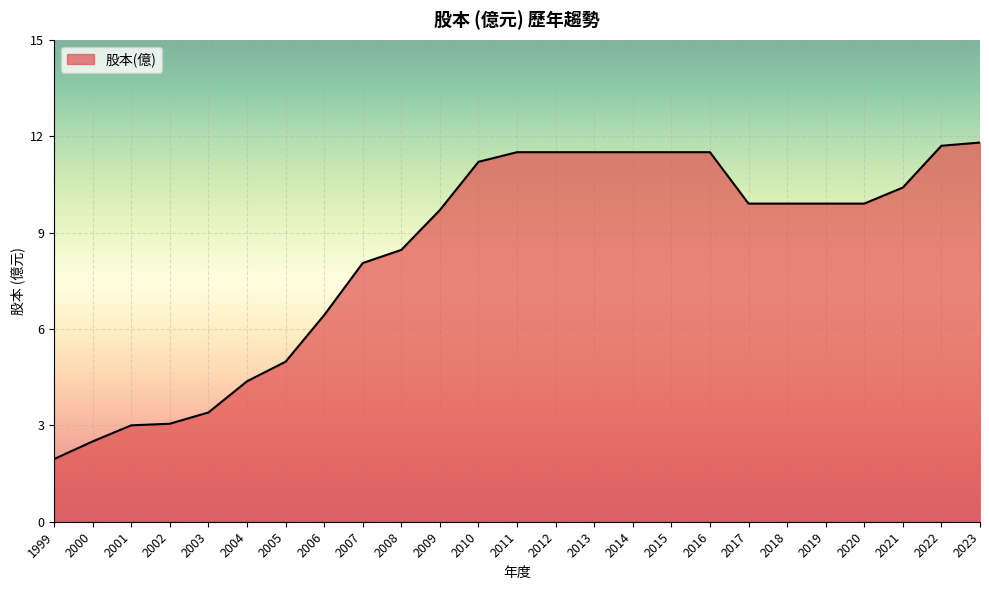

Where is the data nearest to the value 6?

2006